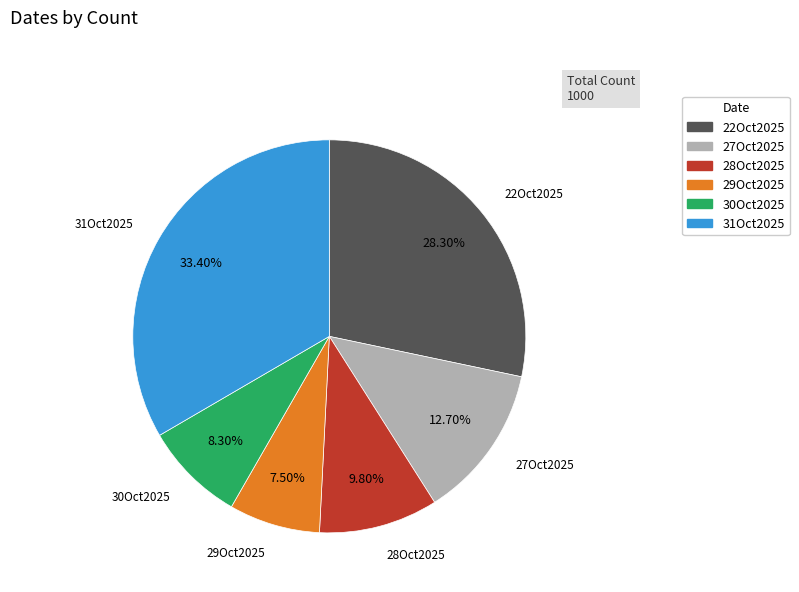

What is the total percentage of 29Oct2025 and 31Oct2025?

40.9%